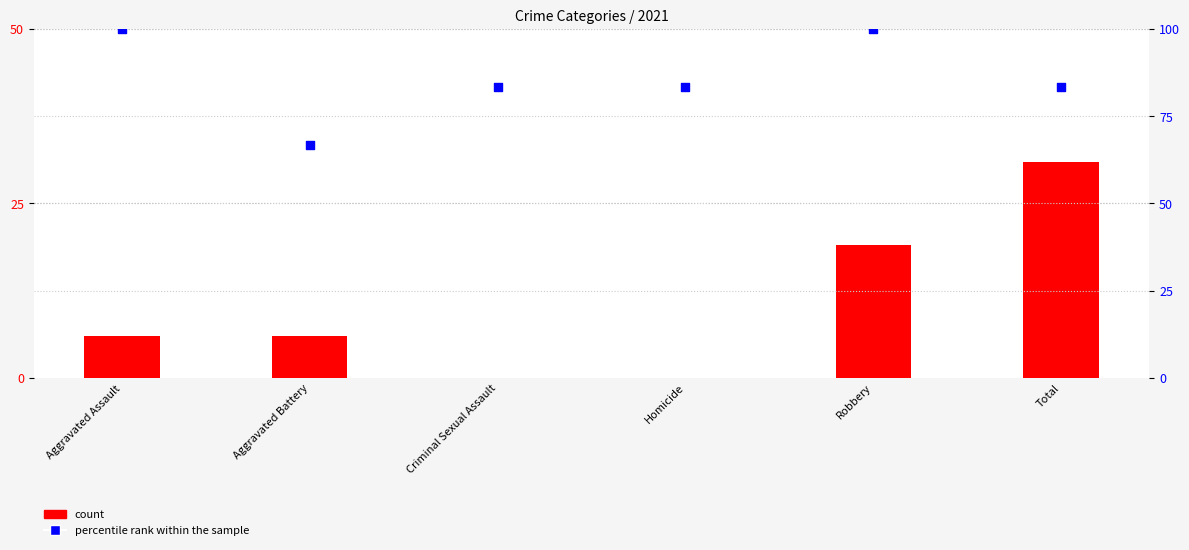

Which series reaches the minimum Y coordinate?

count